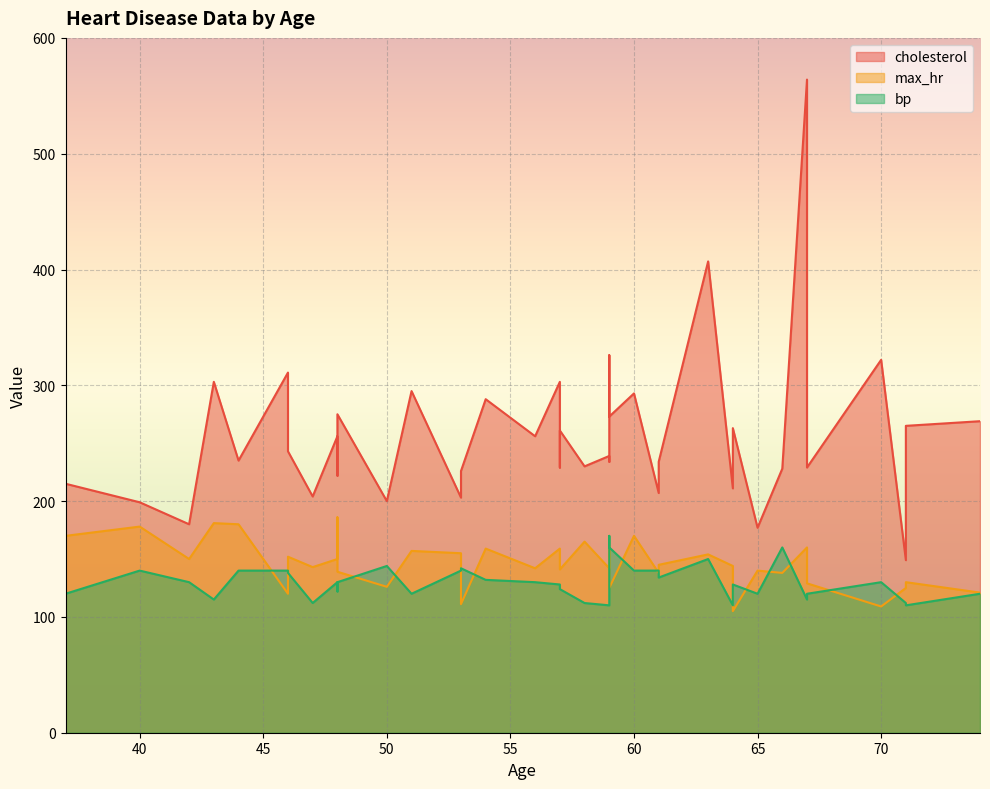

How many lines are shown in the chart?

3